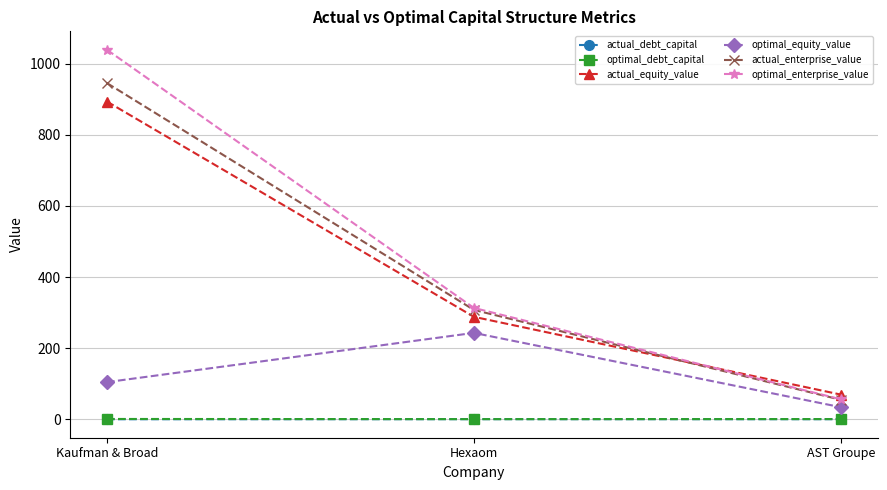

What is the maximum value for actual_equity_value?

893.2